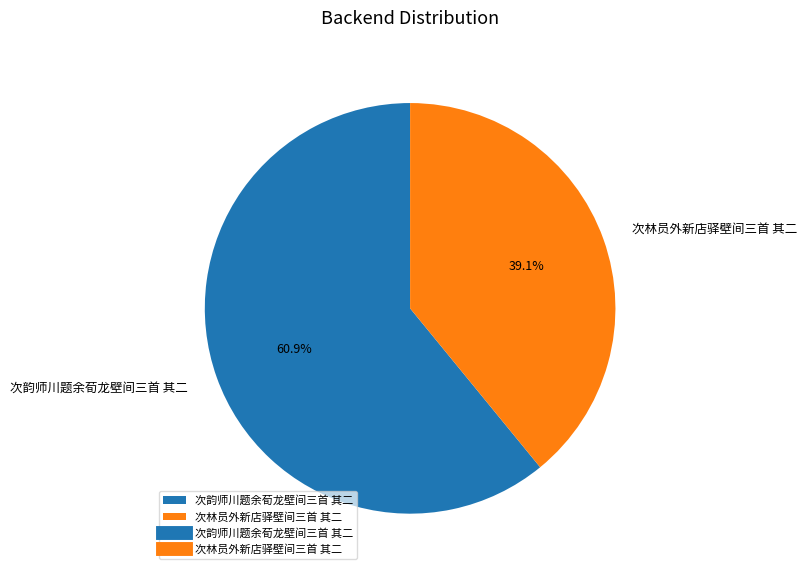

To the nearest percent, what is the combined percentage of 次韵师川题余荀龙壁间三首 其二 and 次林员外新店驿壁间三首 其二?

100%